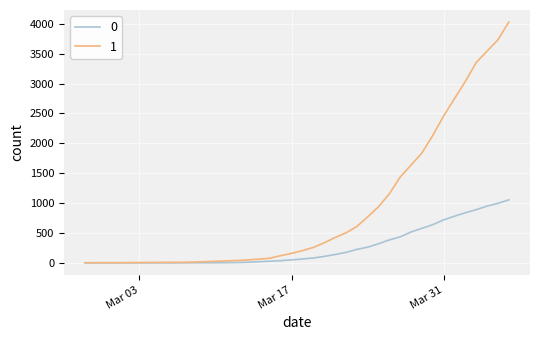

List the series in order of their peak value, lowest first.

0, 1